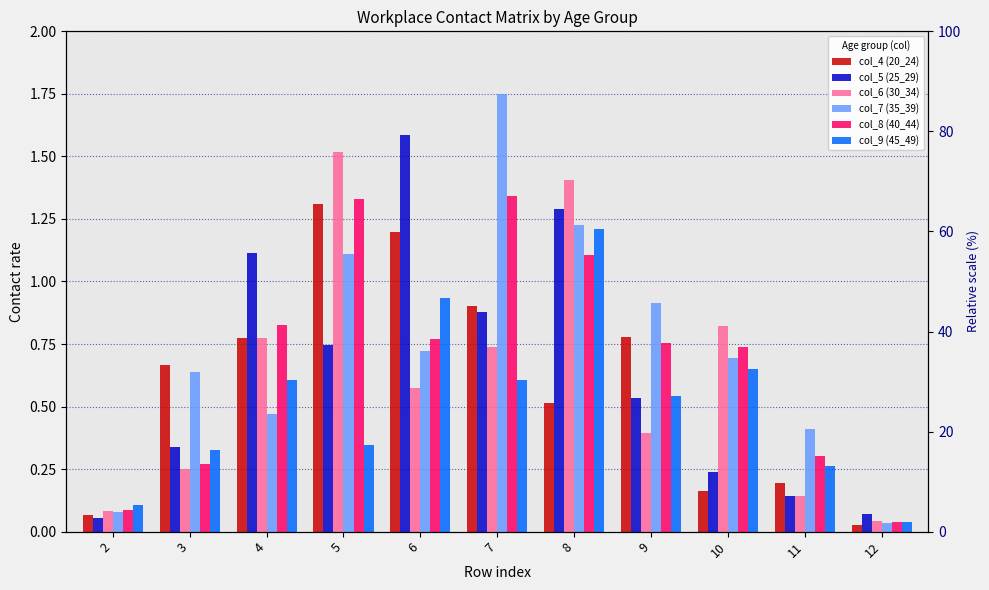

What is the sum of the col_7 (35_39) values at 2 and 12?

0.1